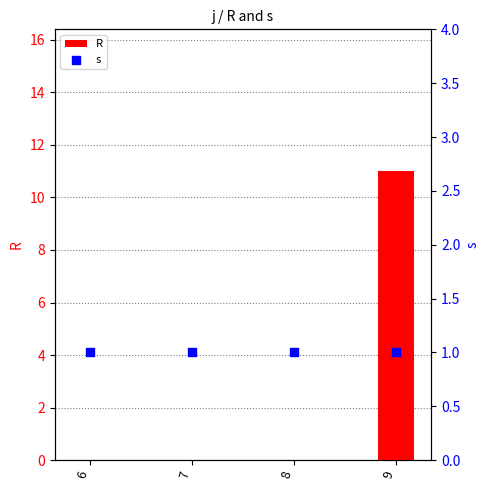

Is the value of R at 6 greater than the value of s at 9?

No